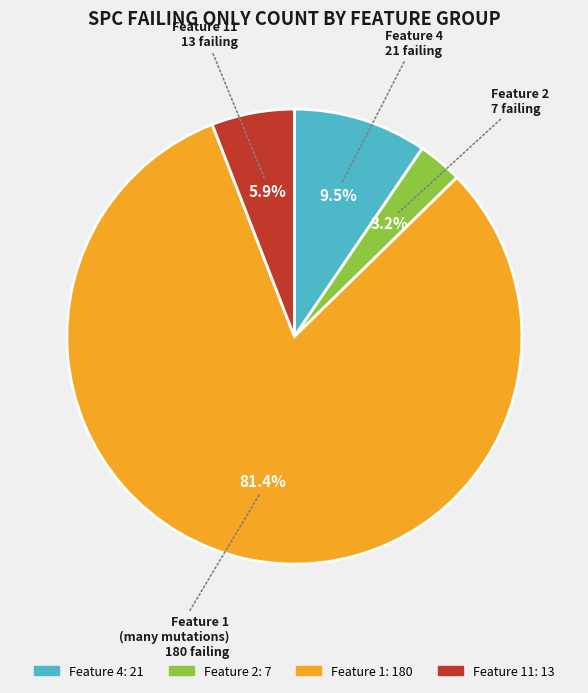

Which category has the biggest portion of the pie?

Feature 1 (many mutations)